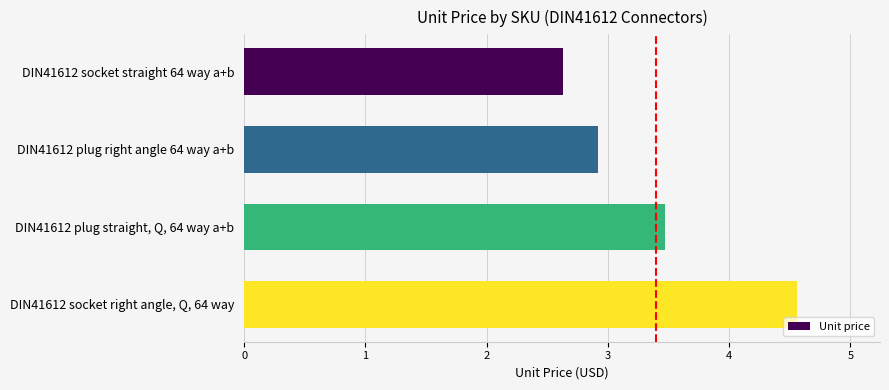

Between DIN41612 socket straight 64 way a+b and DIN41612 socket right angle, Q, 64 way, which is larger?

DIN41612 socket right angle, Q, 64 way